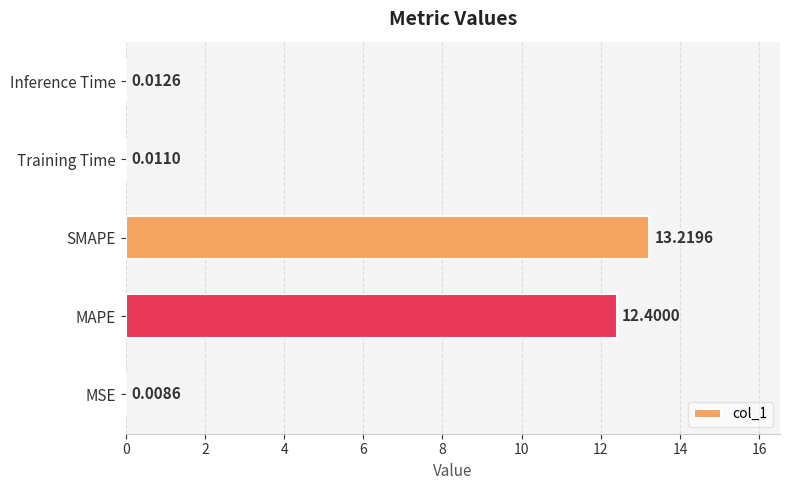

Which label corresponds to the largest value in the chart?

SMAPE